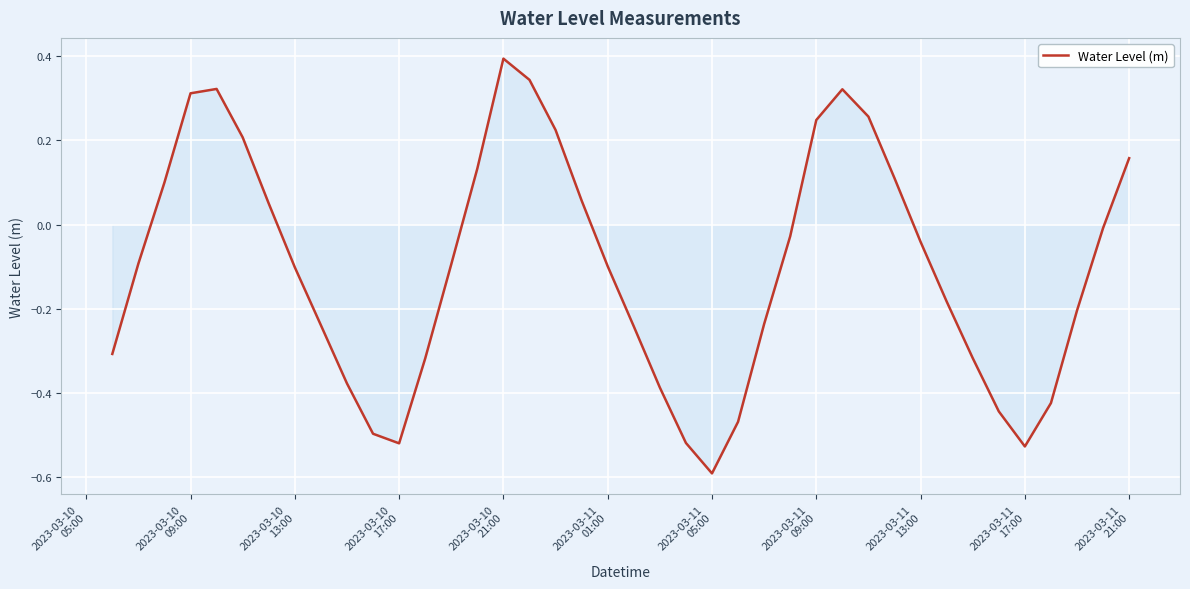

What is the maximum value shown in the chart?

0.4